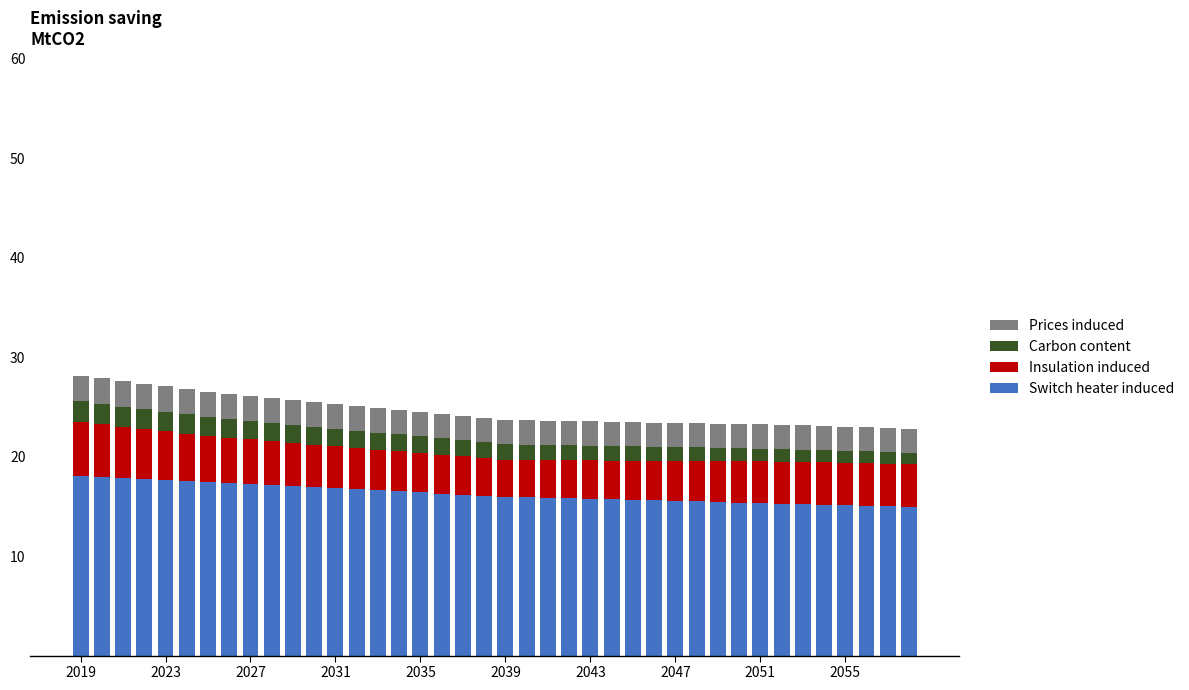

What is the lowest value of the Switch heater induced series?

15.0